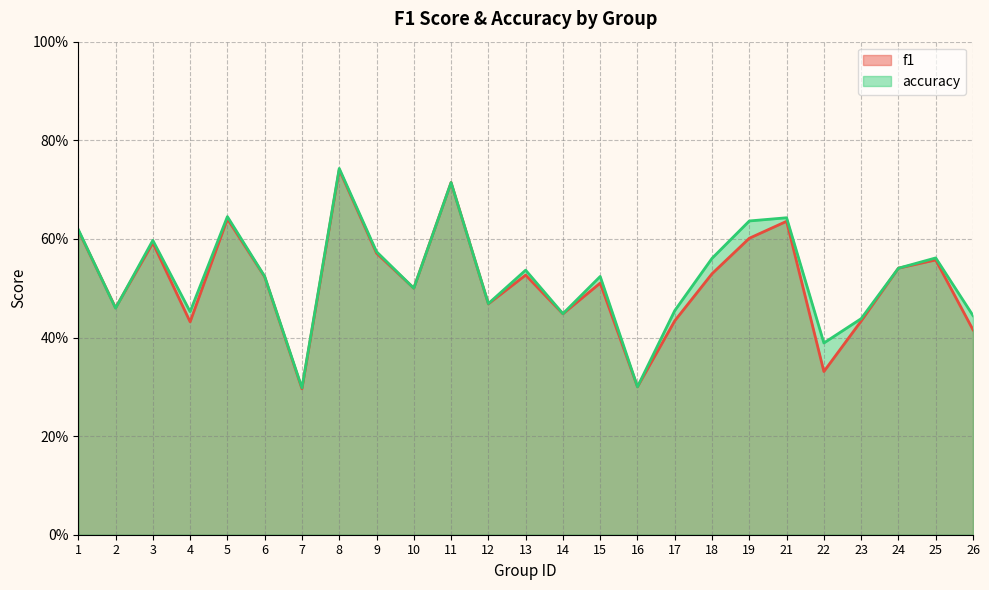

At which category does f1 reach its first local peak?

3